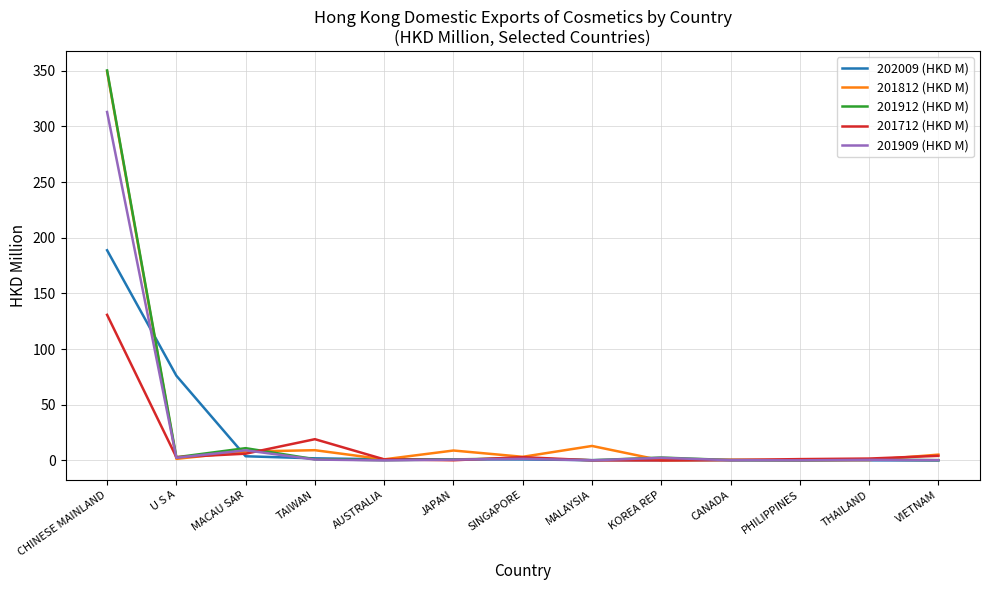

Which category has the highest value across all series?

CHINESE MAINLAND